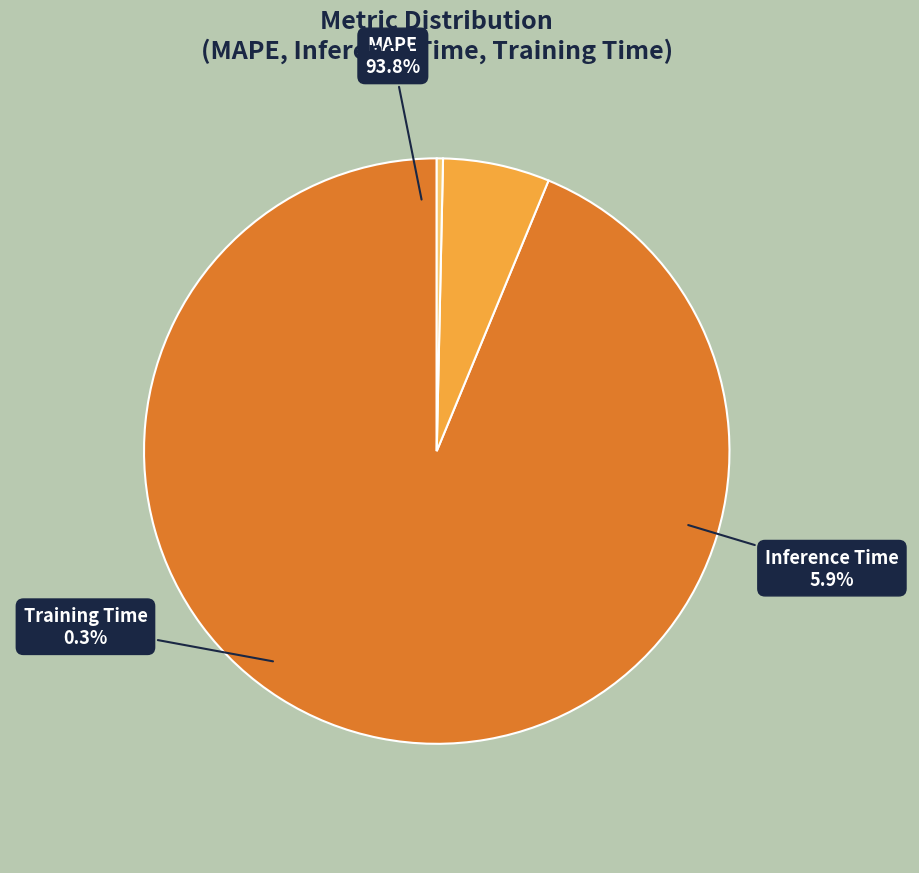

What portion of the pie excludes Training Time?

99.7%